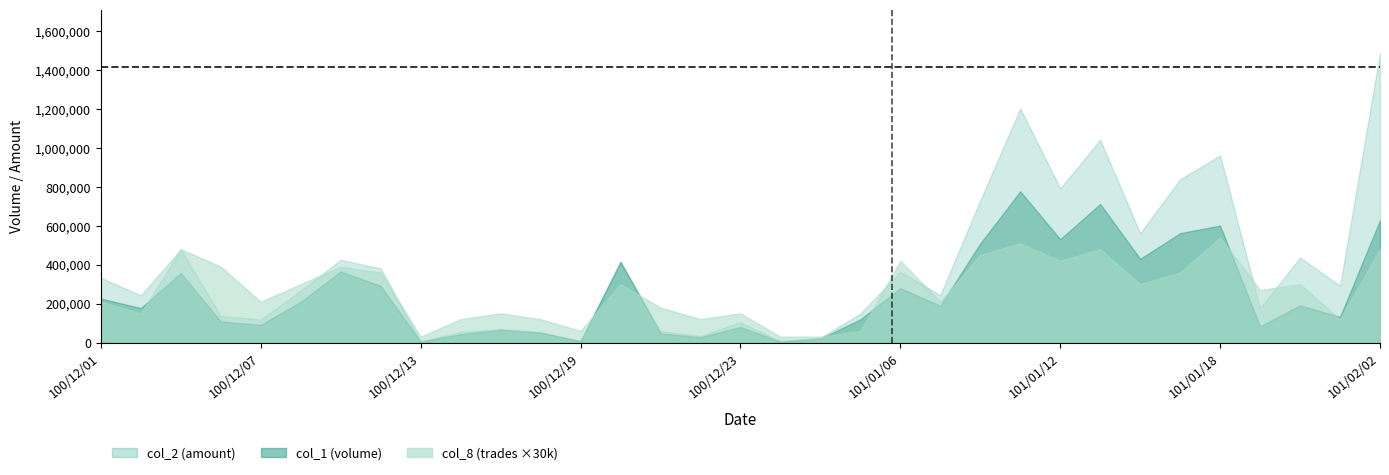

What is the label of the 2nd point from the left?

100/12/02